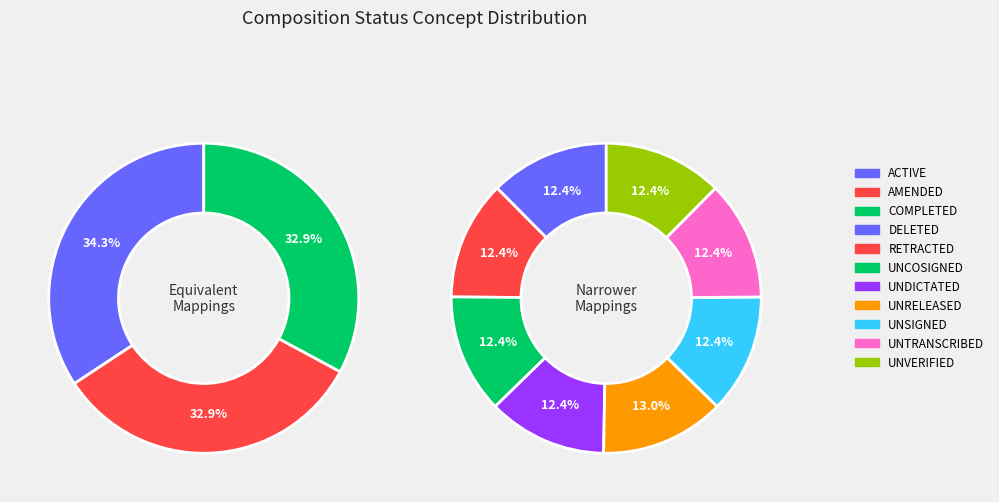

What is the ratio of the value at ACTIVE to the value at AMENDED?

1.0